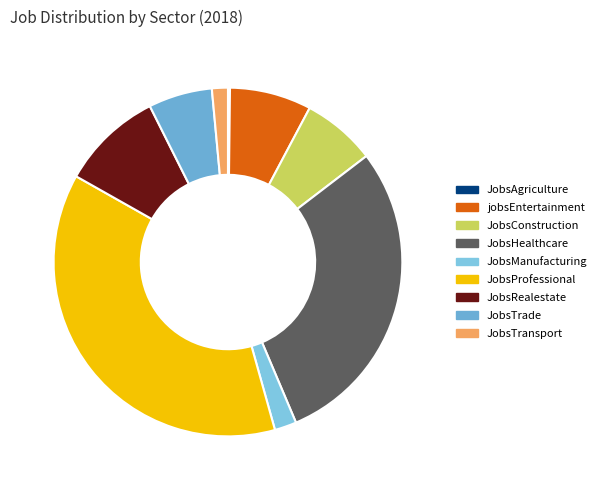

Does any single category account for the majority?

No